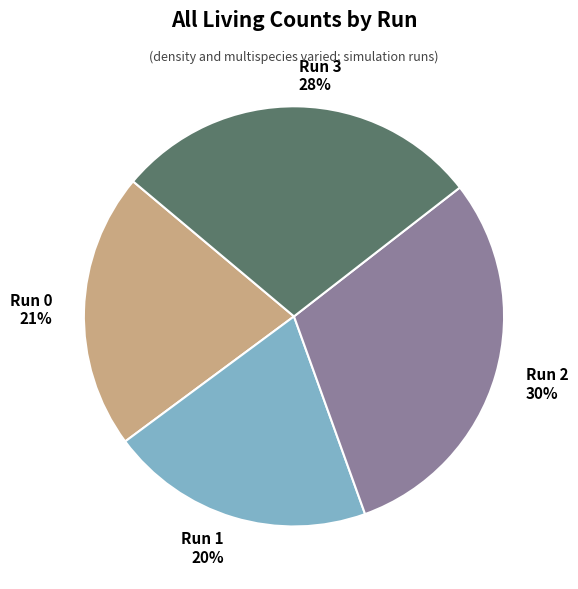

Rank the categories by value from lowest to highest.

Run 1, Run 0, Run 3, Run 2